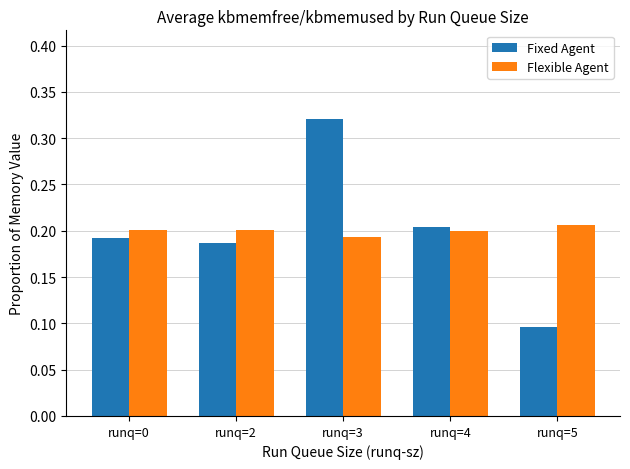

The value of Fixed Agent at runq=3 is 0.1. True or false?

False